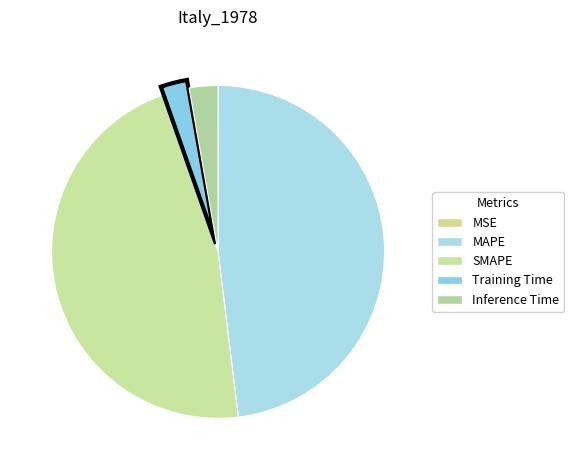

True or false: SMAPE accounts for 38% of the total.

False